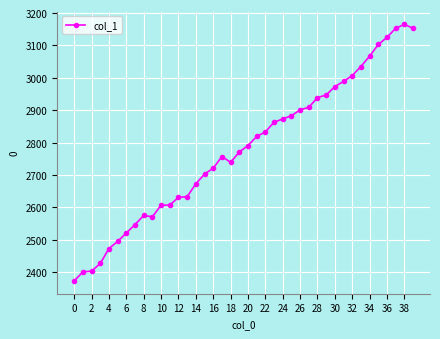

True or false: the data has more than 1 interior local peaks.

True